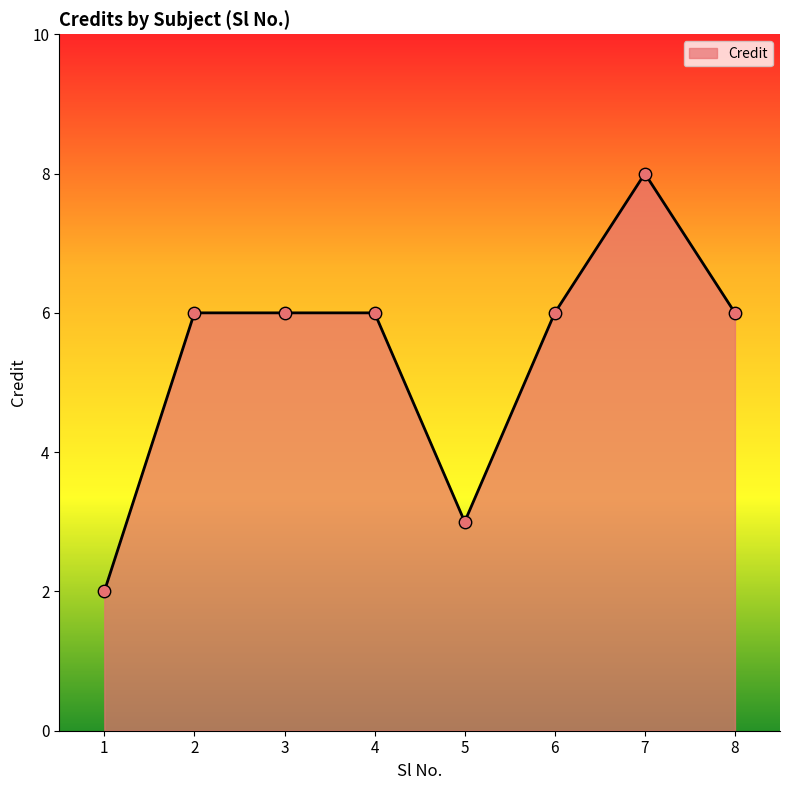

Between 1 and 4, which is larger?

4